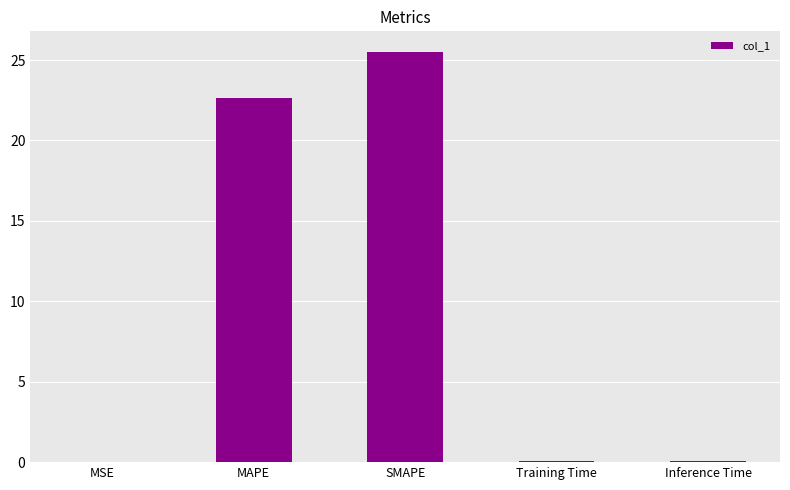

The value at MAPE is 37.0. True or false?

False